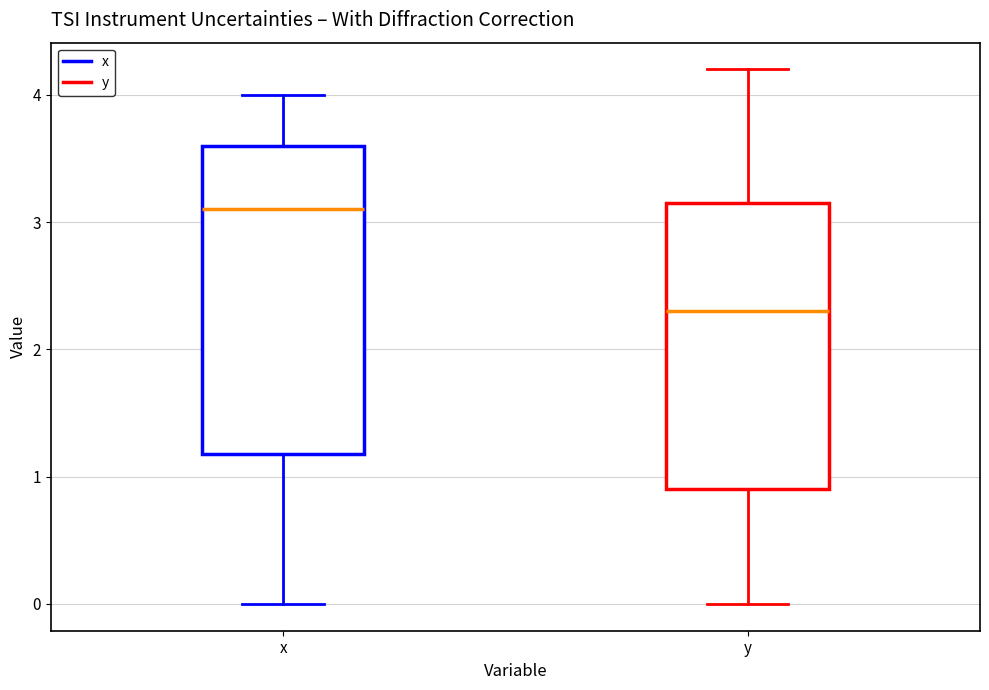

Comparing the boxes themselves (not the whiskers), which one is the tallest?

x